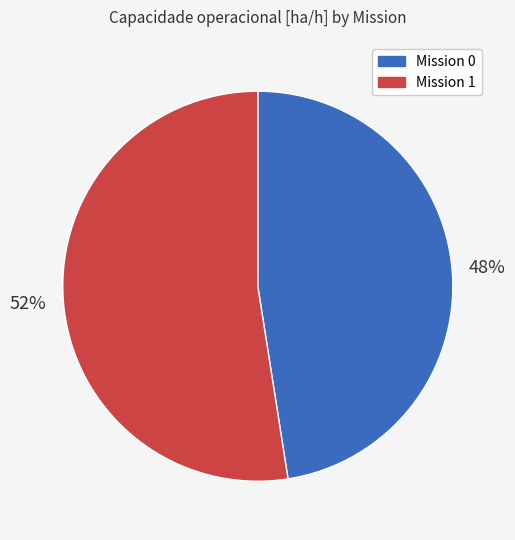

Is there a majority slice in this chart?

Yes